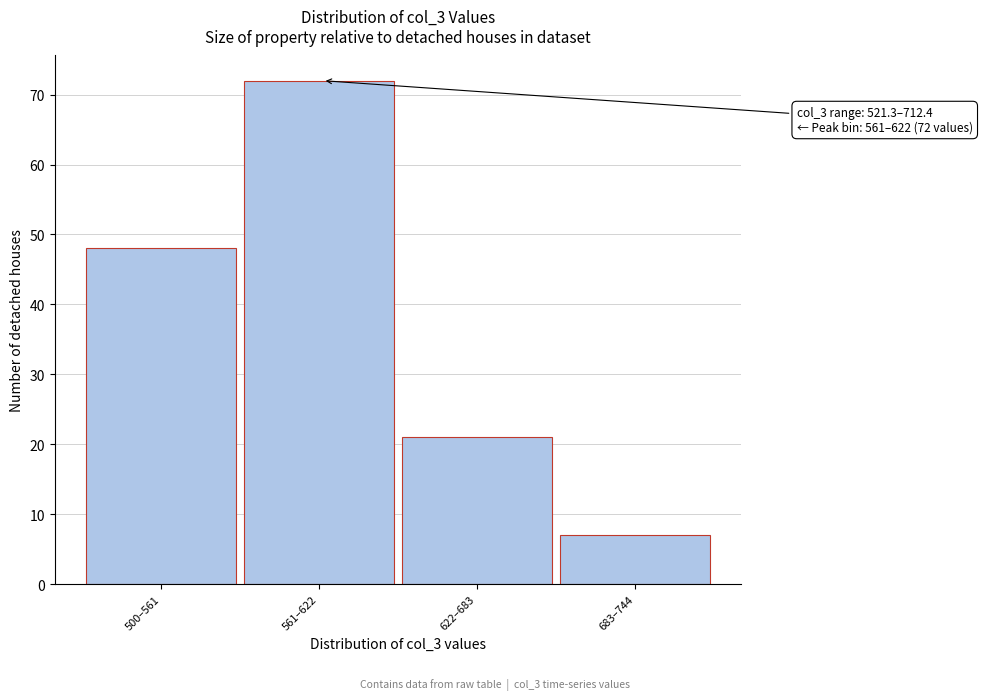

Reading left to right, what are all the values shown in this chart?

500–561=48	561–622=72	622–683=21	683–744=7